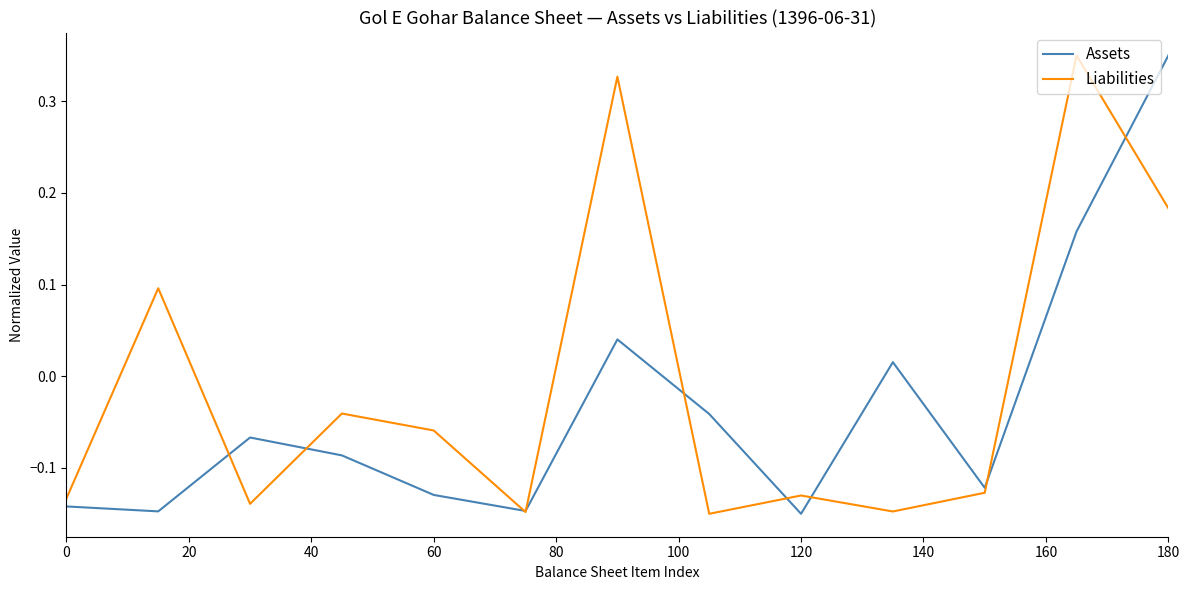

Which series has the largest total across all categories?

Liabilities